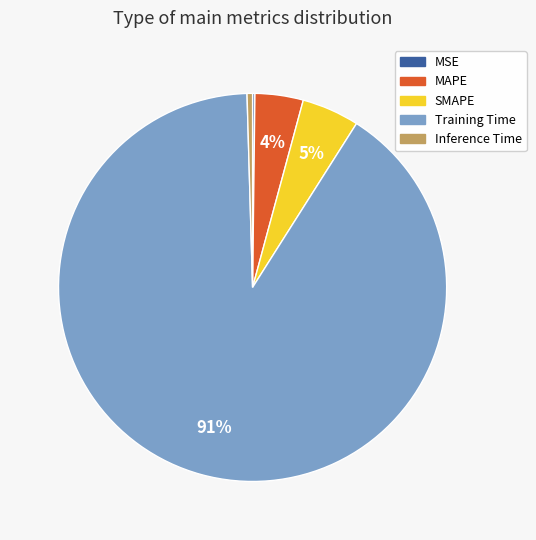

What is the largest slice in the pie chart?

Training Time